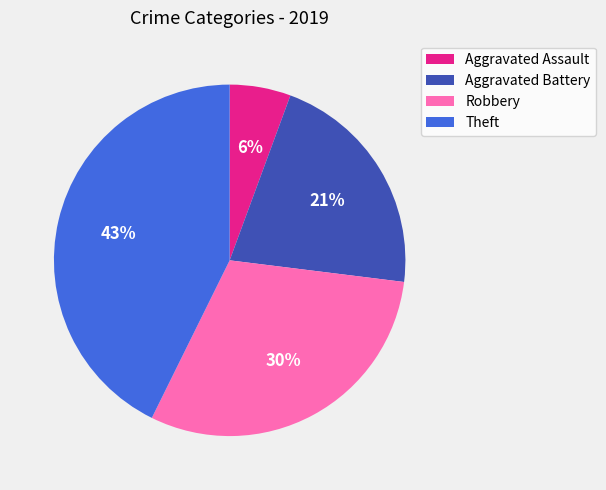

Does Aggravated Assault represent more than half of the total?

No